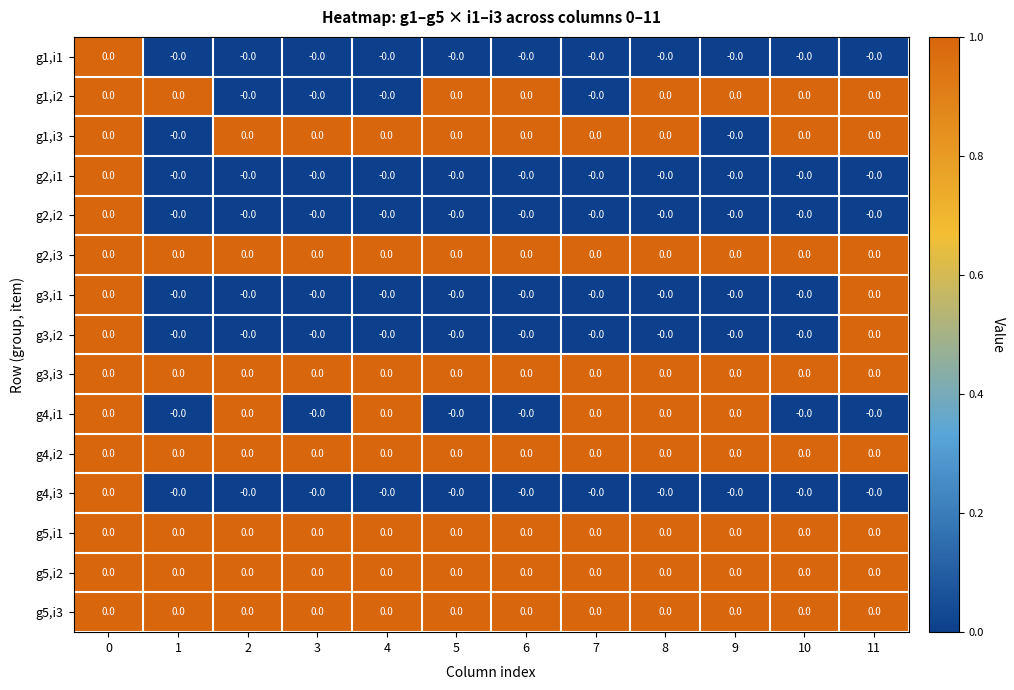

What is the maximum value shown in the chart?

1